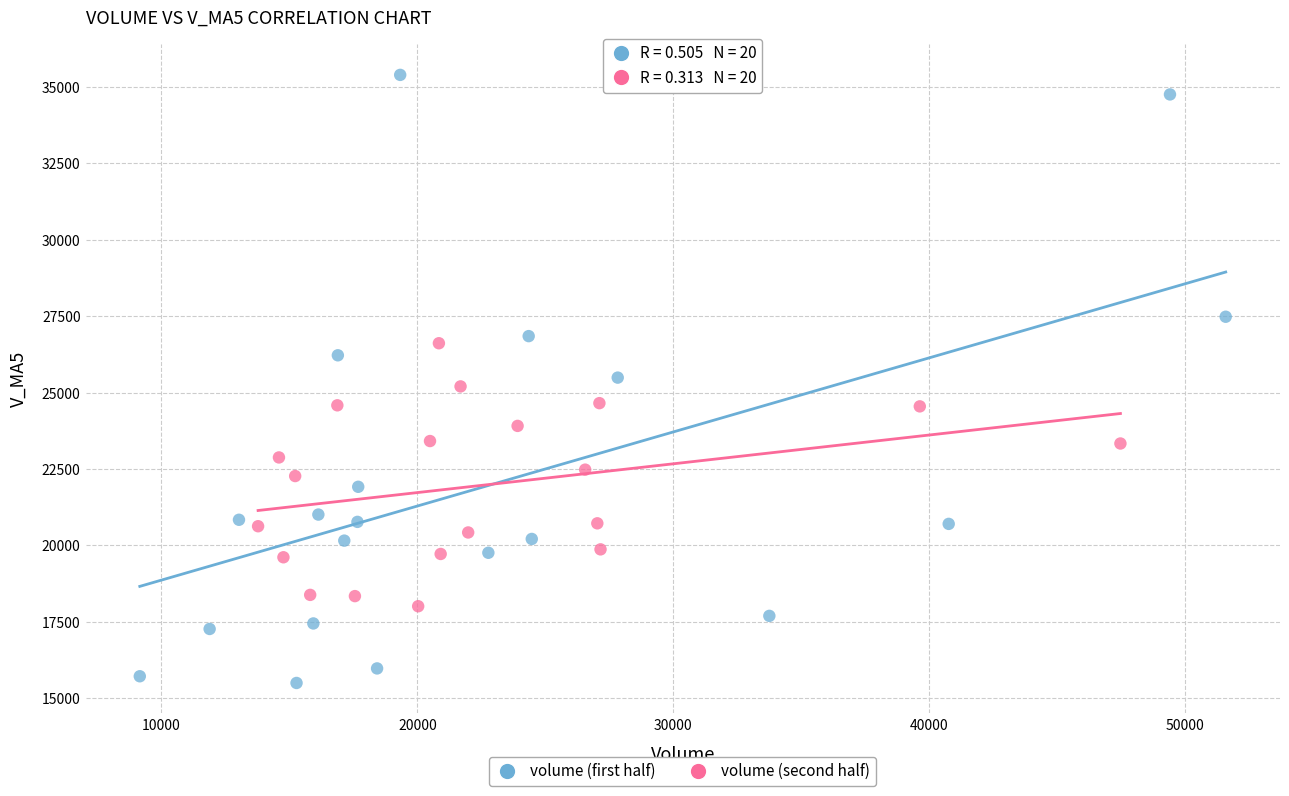

Which series reaches the minimum Y coordinate?

volume (first half)